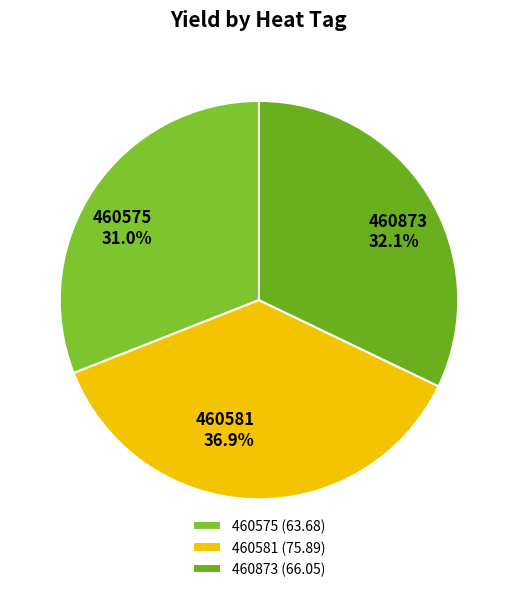

What is the ratio of the value at 460873 to the value at 460581?

0.9